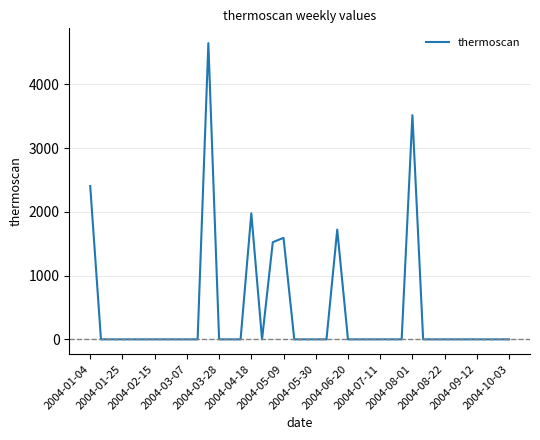

What is the greatest value displayed?

4646.8